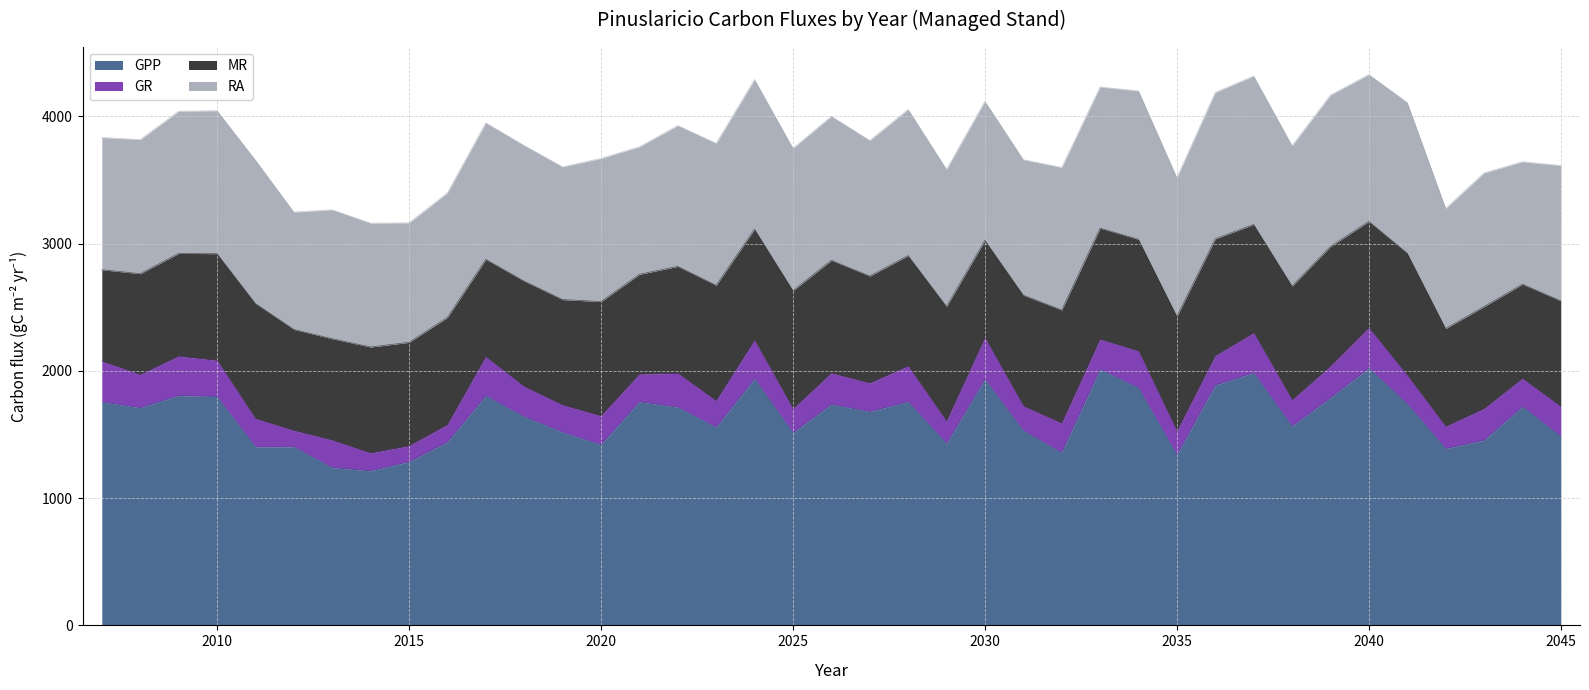

Rank the series at 2025 from lowest to highest value.

GR, MR, RA, GPP